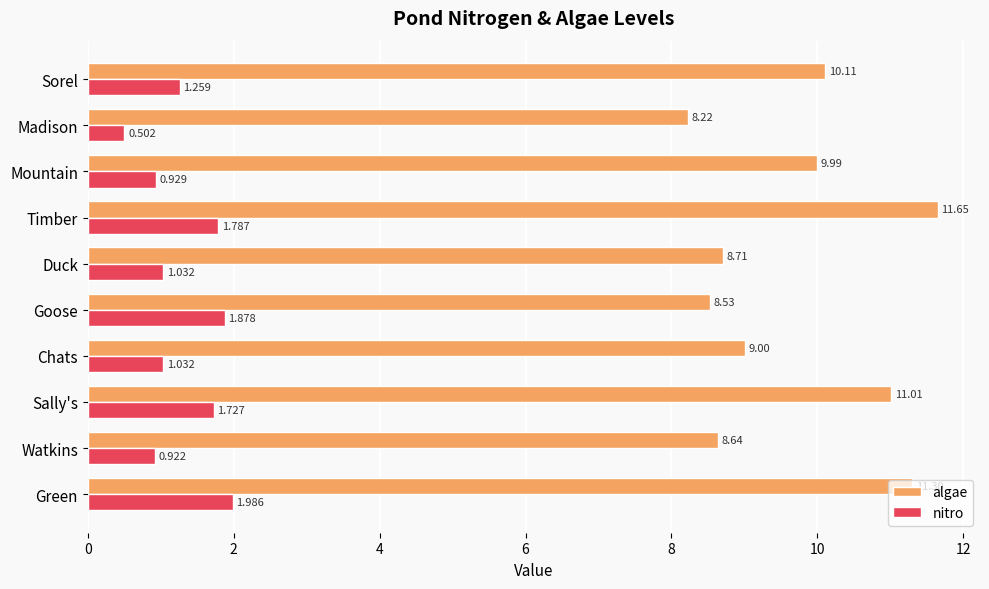

What are all the series names shown in the legend?

algae, nitro